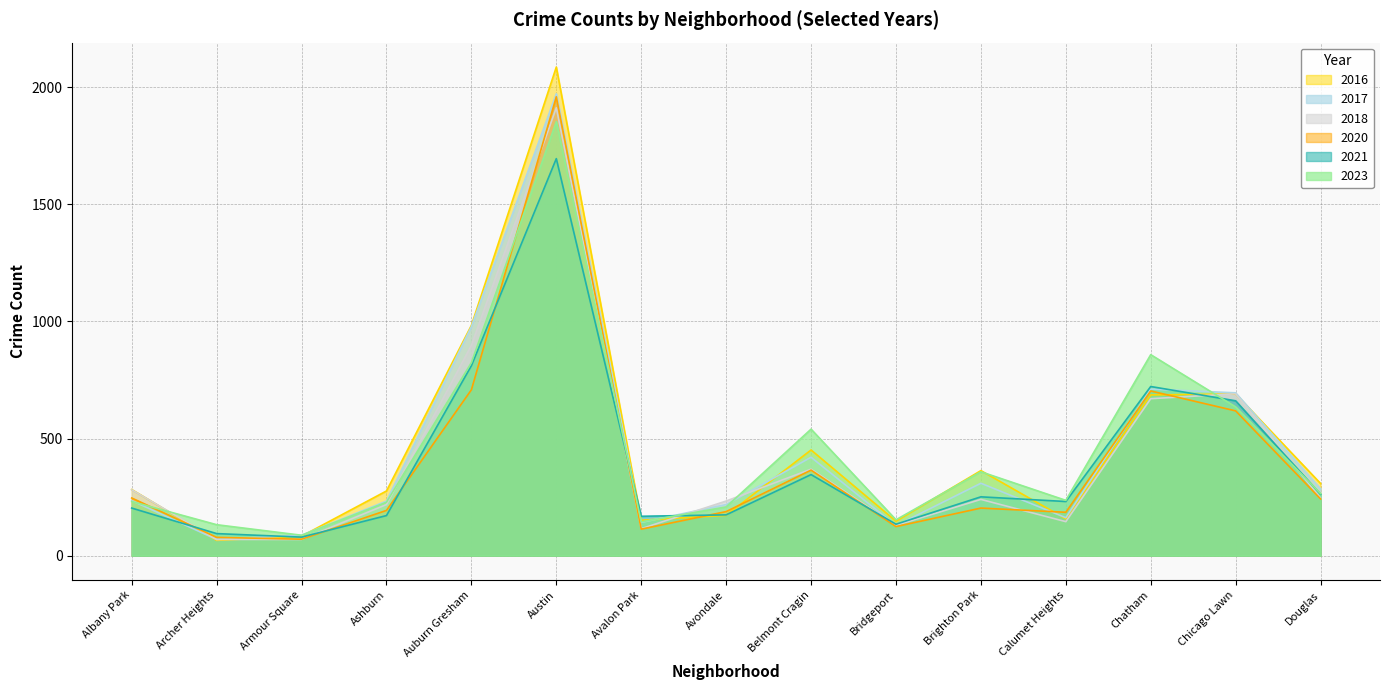

How many lines are shown in the chart?

6